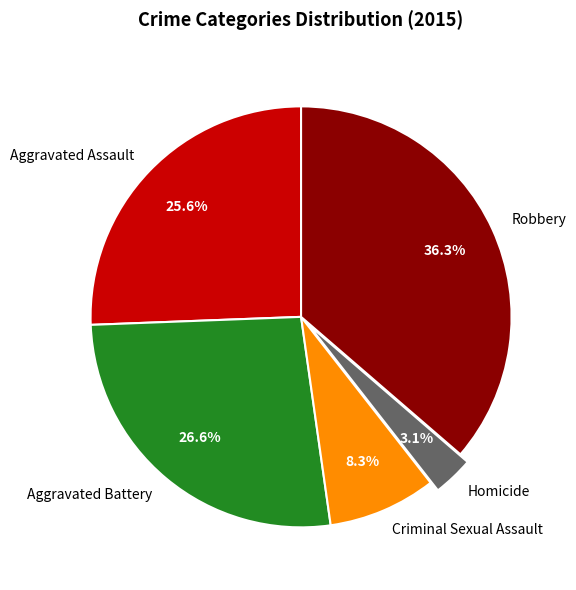

Which slice is the smallest?

Homicide